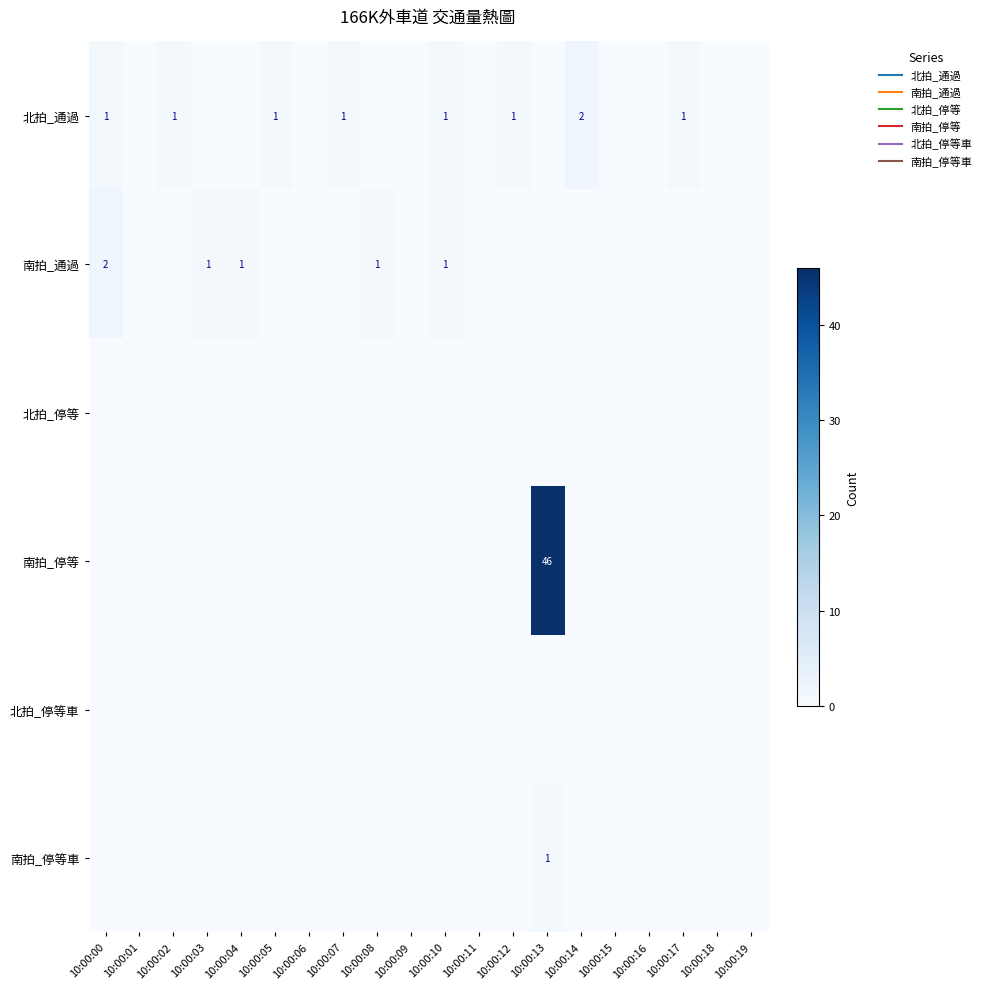

At 10:00:06, list the series in order from smallest to largest.

北拍_通過, 南拍_通過, 北拍_停等, 南拍_停等, 北拍_停等車, 南拍_停等車